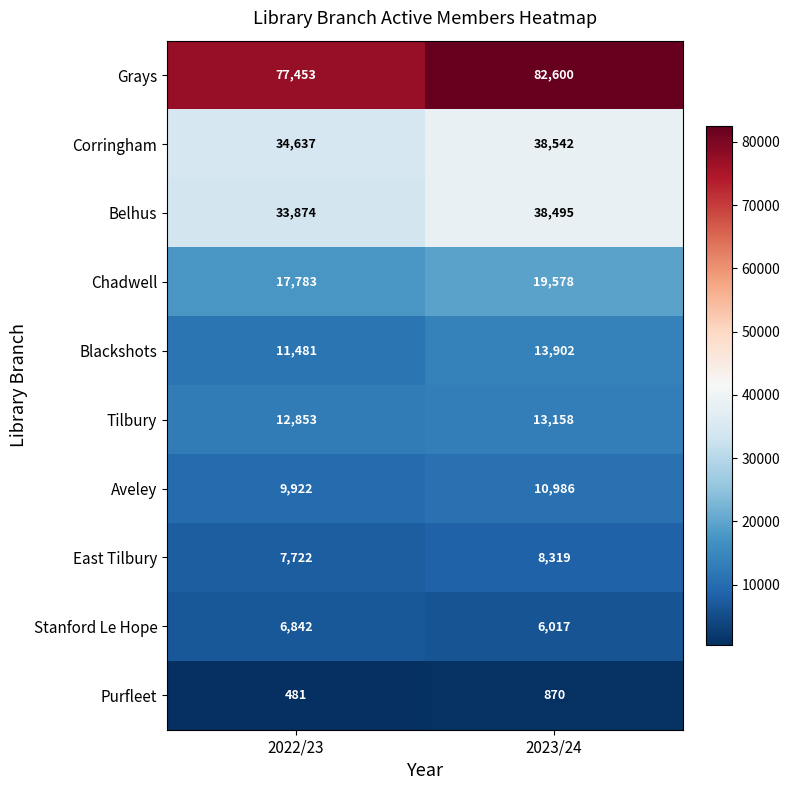

What is the minimum value shown in the chart?

481